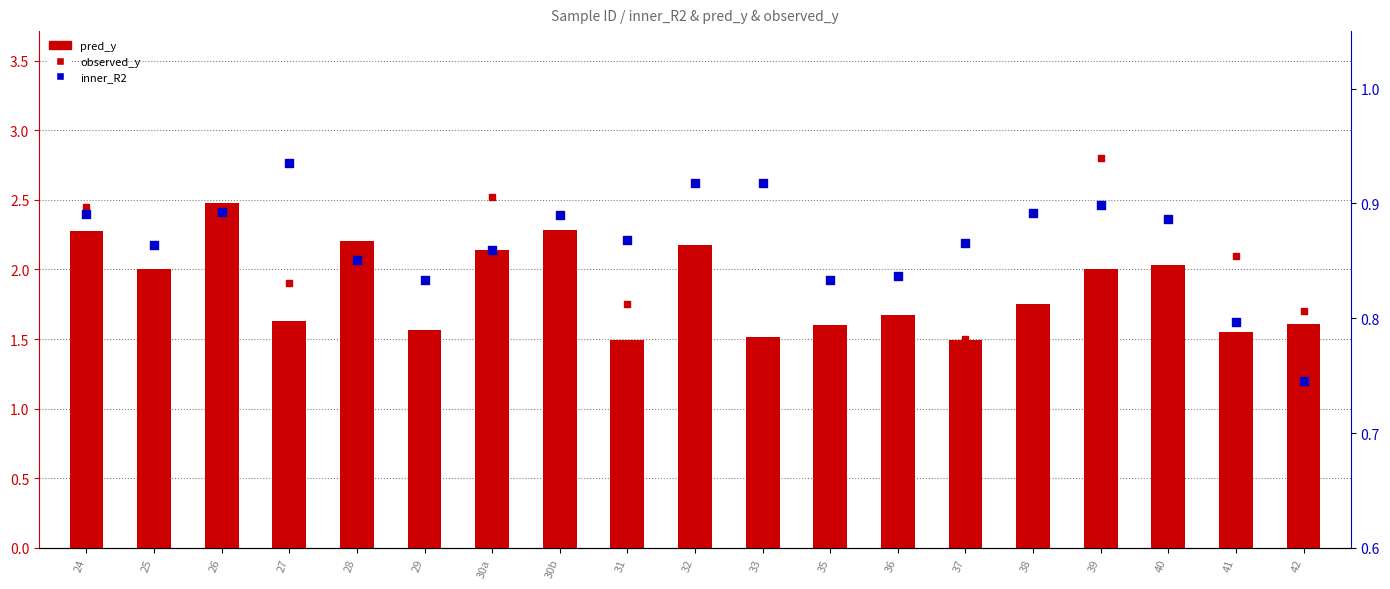

Which series reaches the minimum Y coordinate?

inner_R2